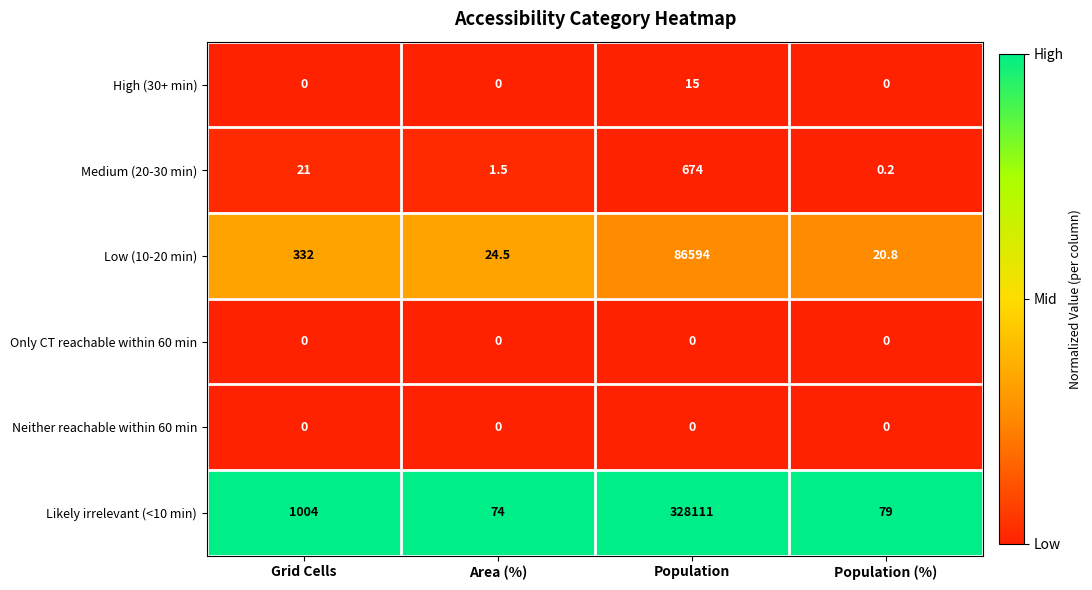

Which series has the largest total across all categories?

Likely irrelevant (<10 min)